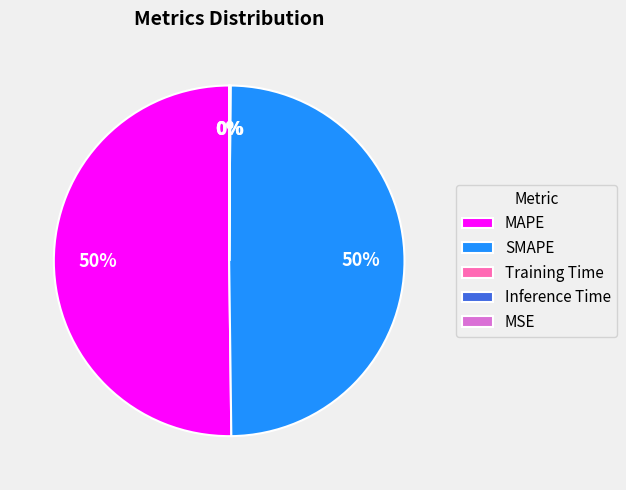

Is the sum of SMAPE and MAPE greater than half?

Yes